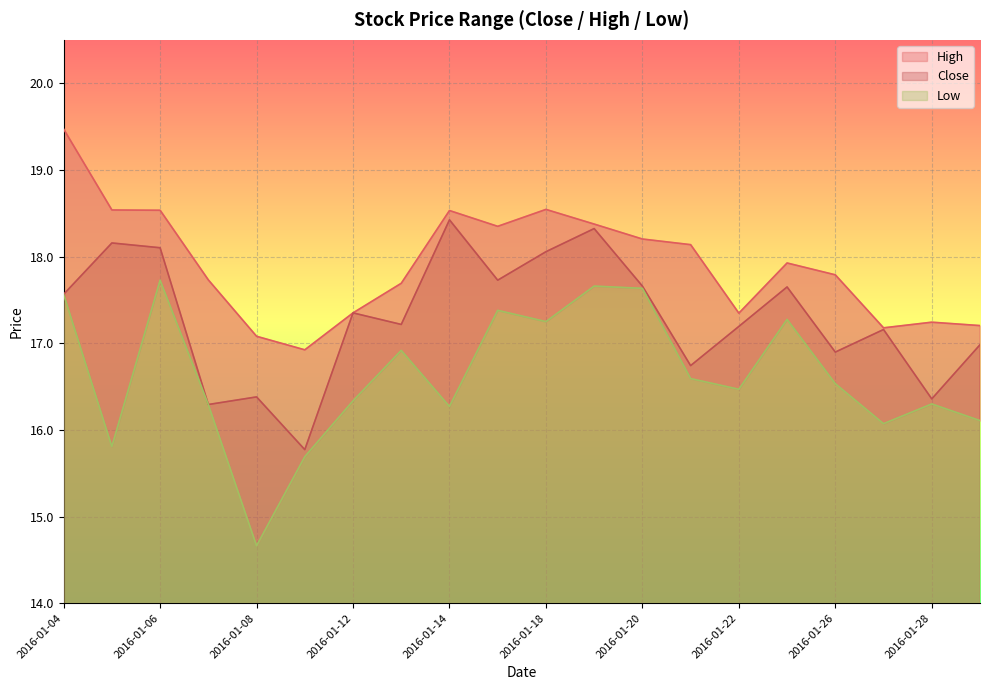

True or false: close has more than 1 interior local peaks.

True